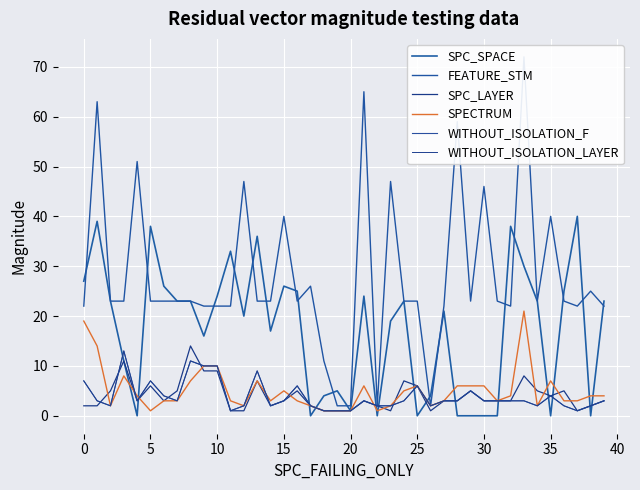

How many times do SPC_LAYER and SPC_SPACE cross each other?

13